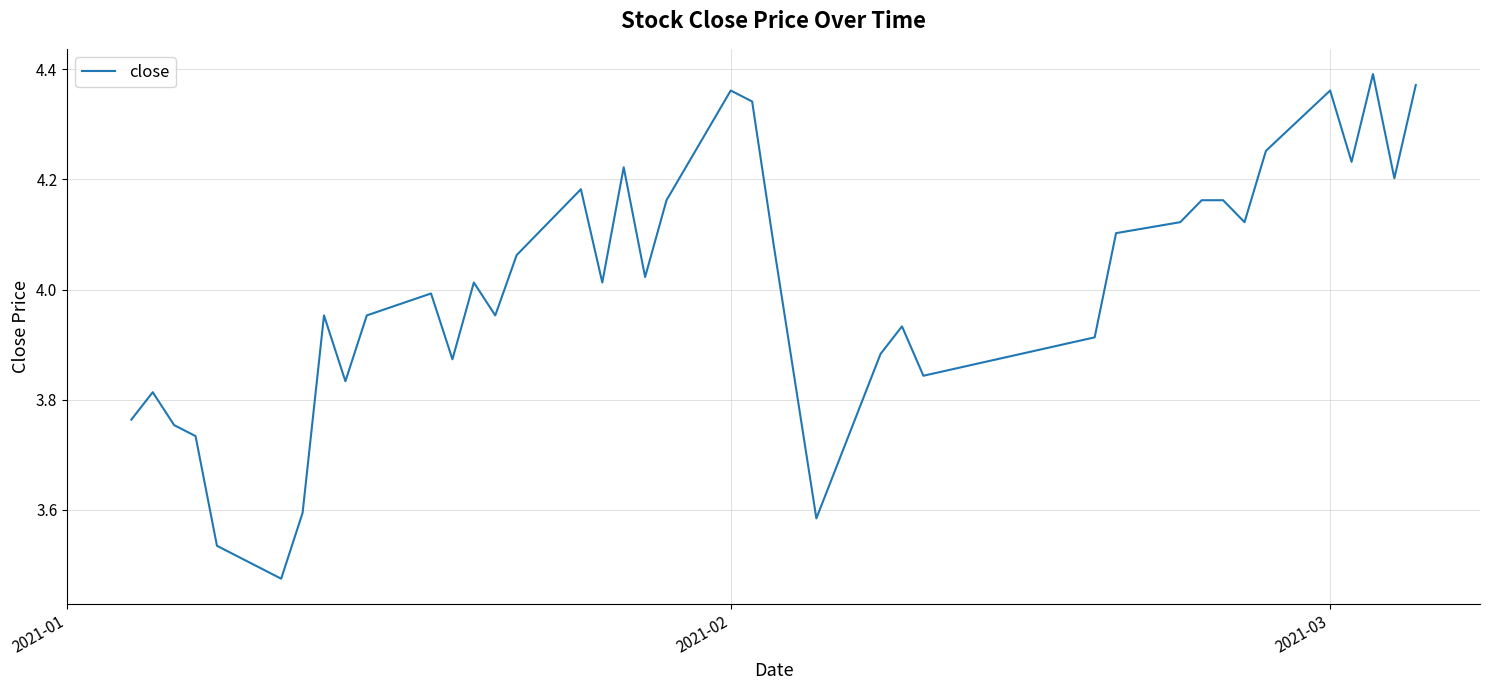

What is the difference between the maximum and minimum values?

0.9